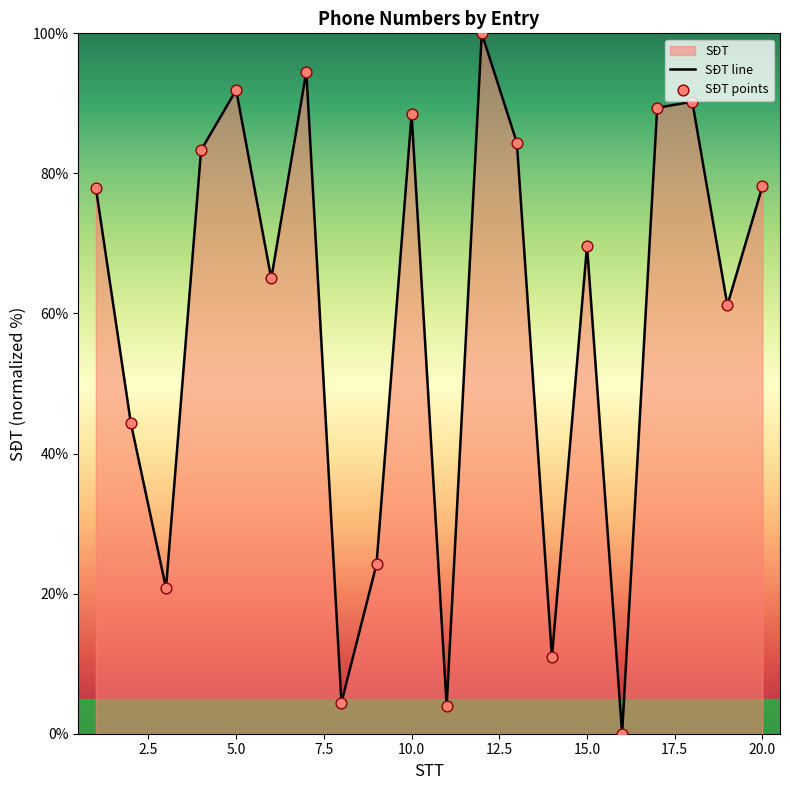

Which series reaches the minimum Y coordinate?

SĐT line